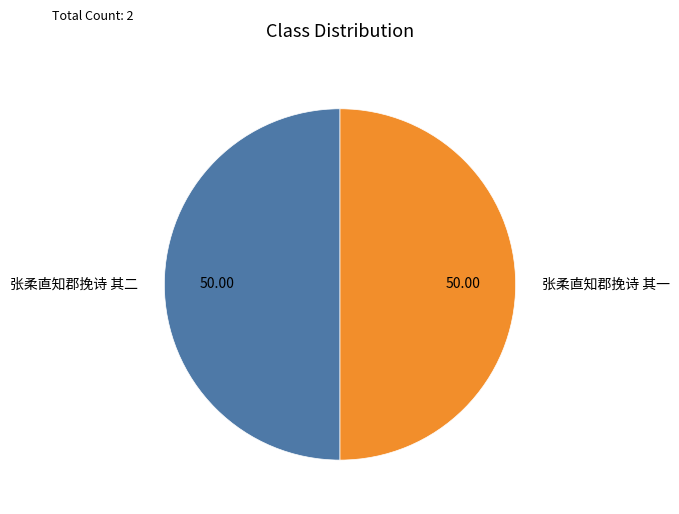

How many segments does this pie chart have?

2